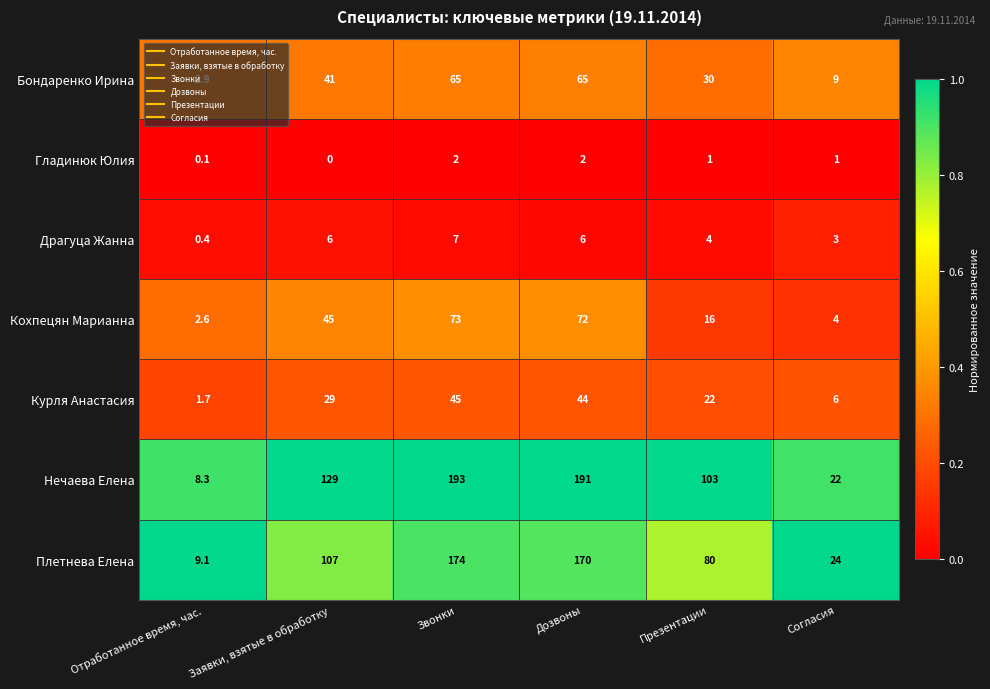

At how many categories does at least one series exceed 0?

6